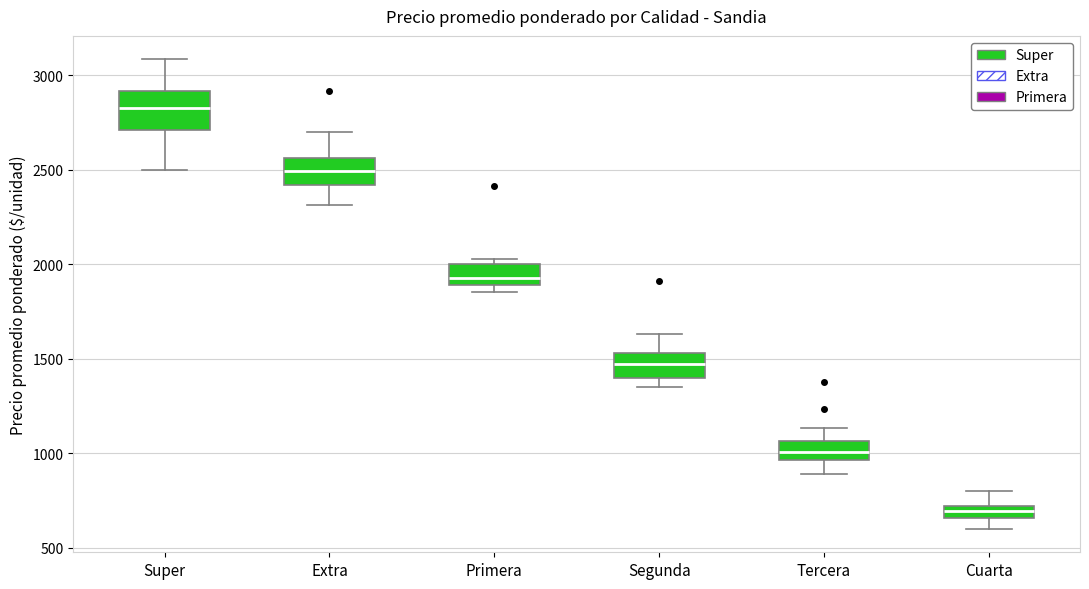

Where is the upper edge of the box for Extra on the y-axis? The values are not printed on the chart, so give them approximately, as read against the axis.

2550